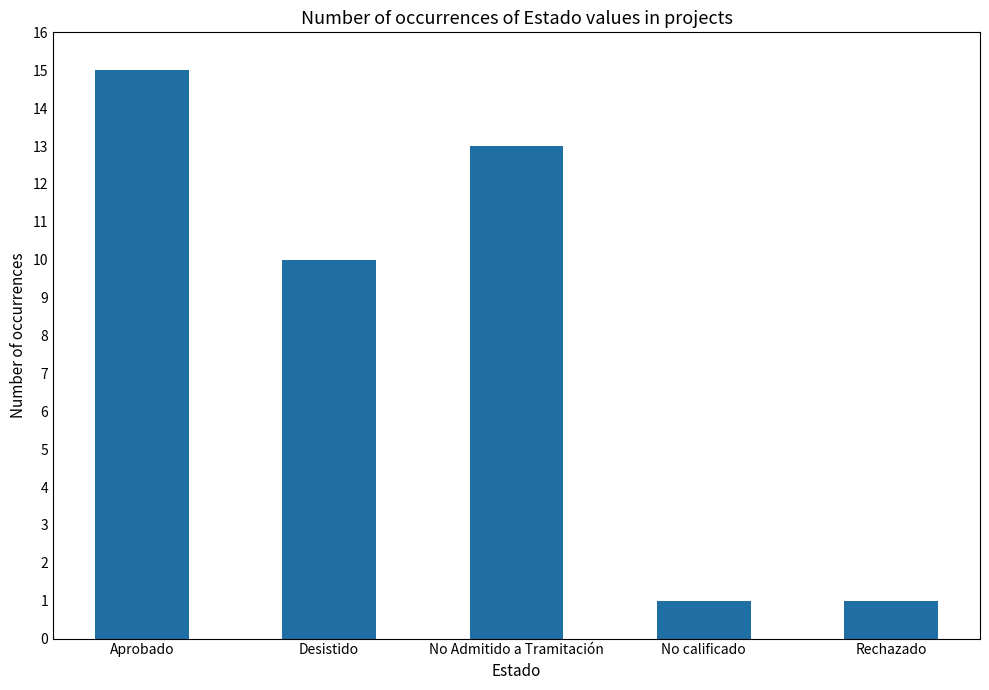

How many bars are there in total?

5